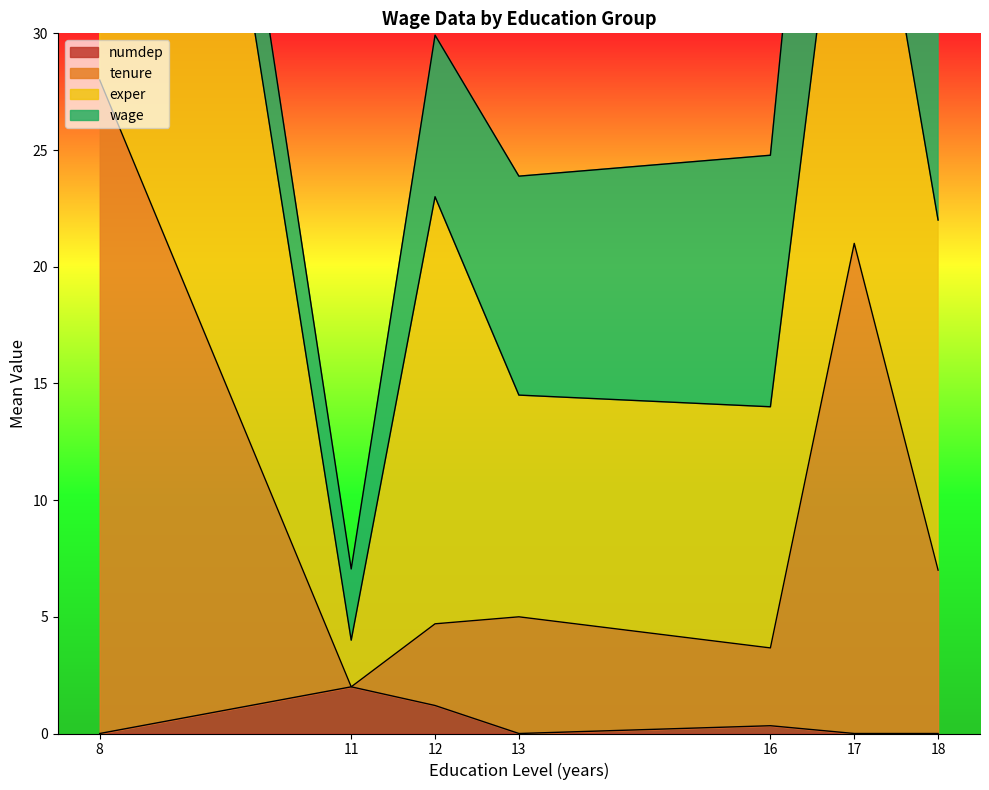

The tenure series shows 4.5 at 8. True or false?

False